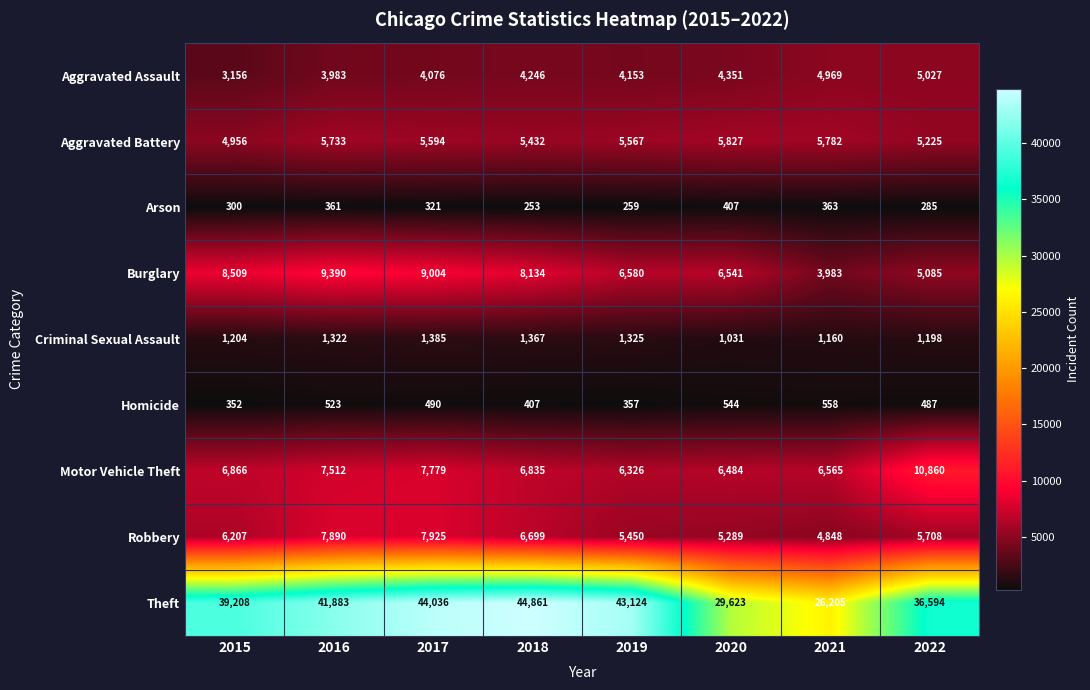

At which category is the sum across all series the highest?

2017